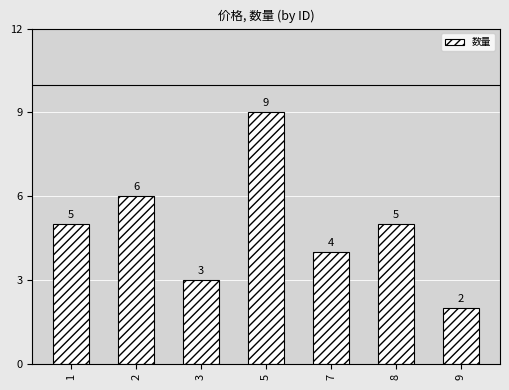

True or false: the data shows 3 at 9.

False